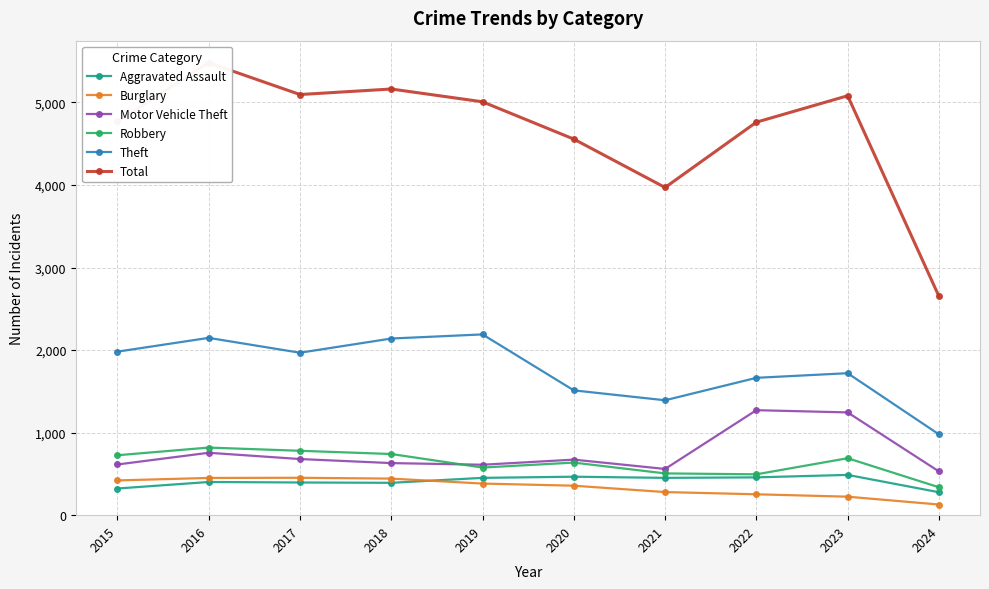

The Total series shows 2508 at 2023. True or false?

False